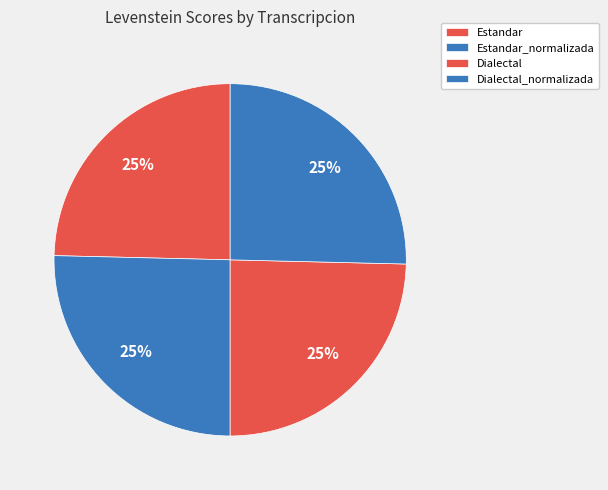

What percentage is the Estandar slice, to the nearest percent?

25%